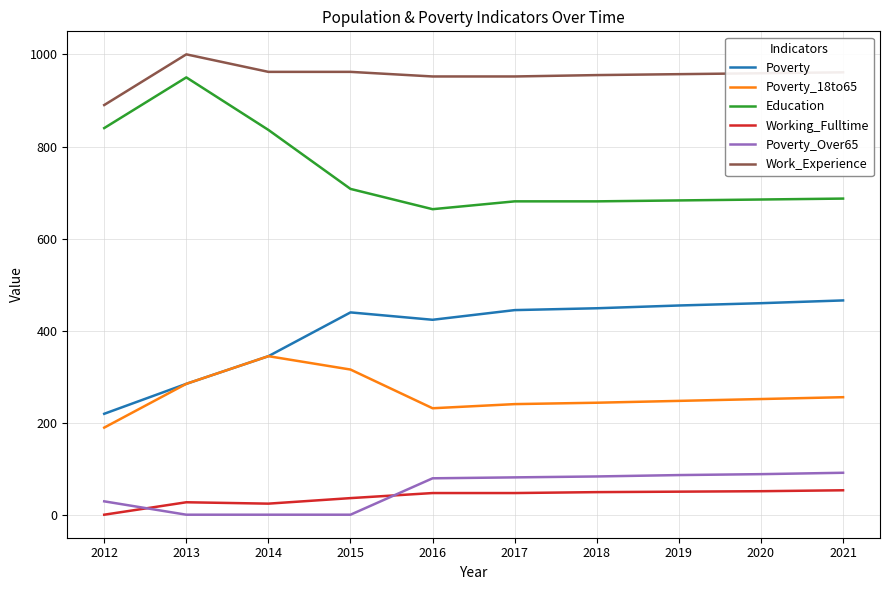

Which series has the largest total across all categories?

Work_Experience